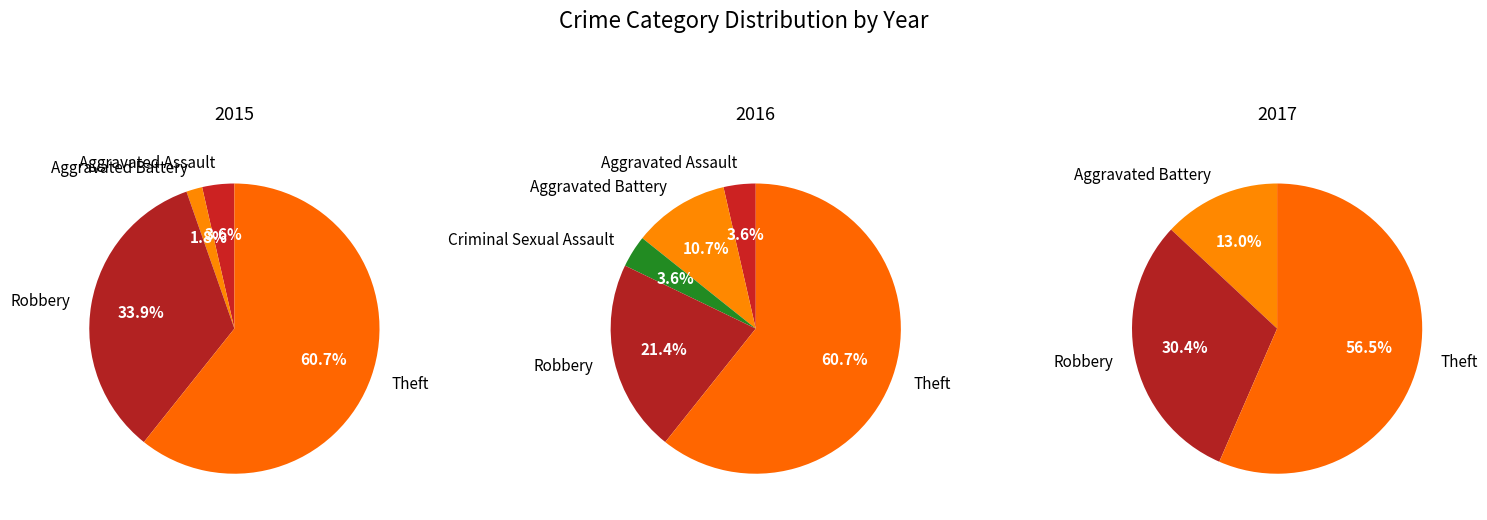

How many segments does this pie chart have?

5